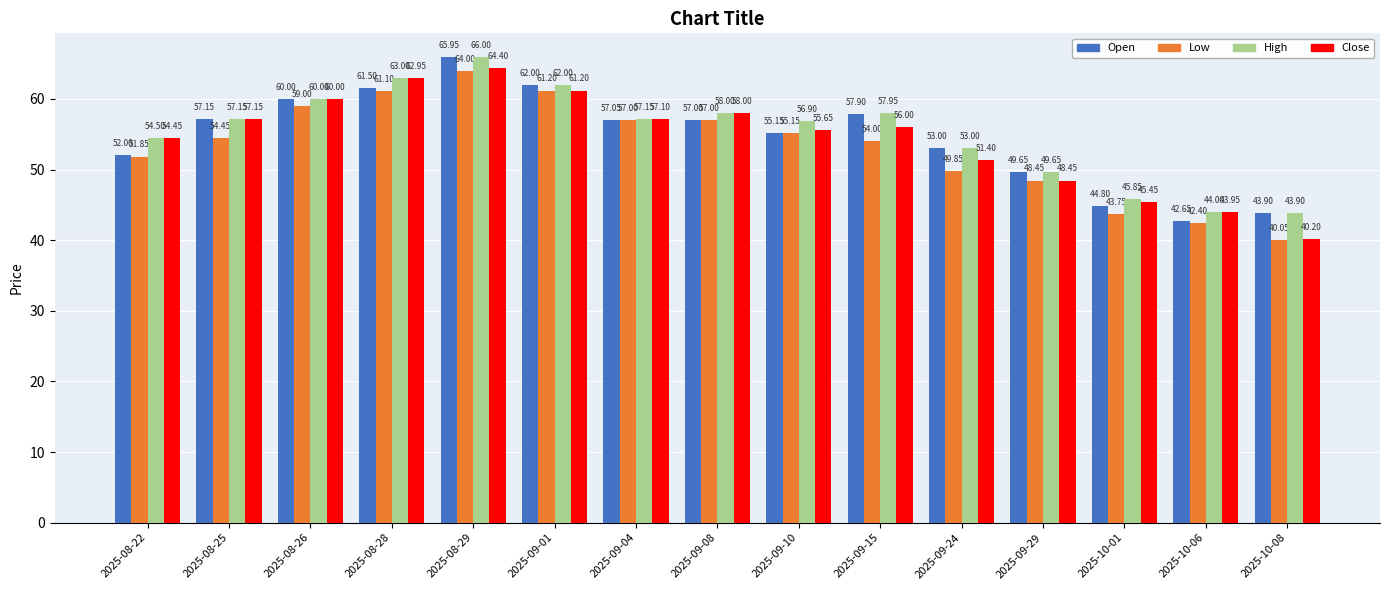

What is the value of the Open bar at the 15th from the left?

43.9